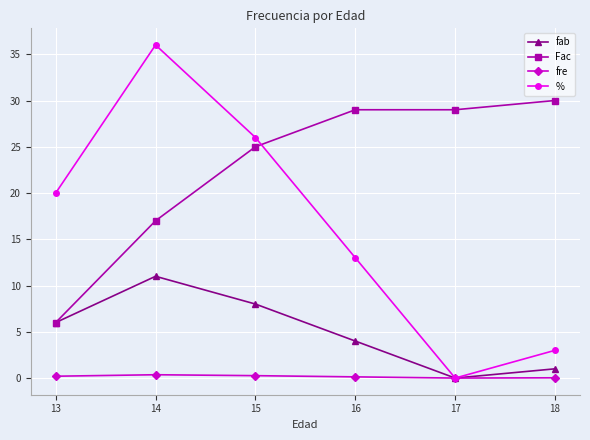

What is the average value of the % series?

16.3